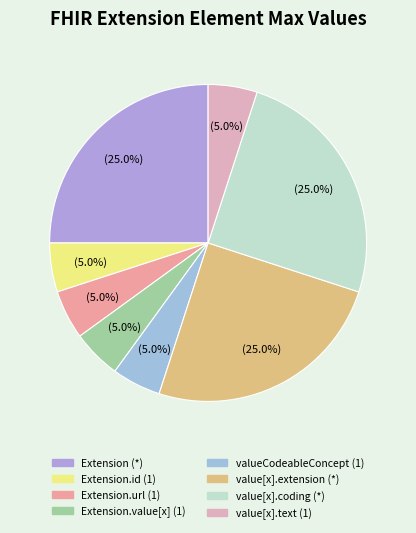

How many segments does this pie chart have?

8